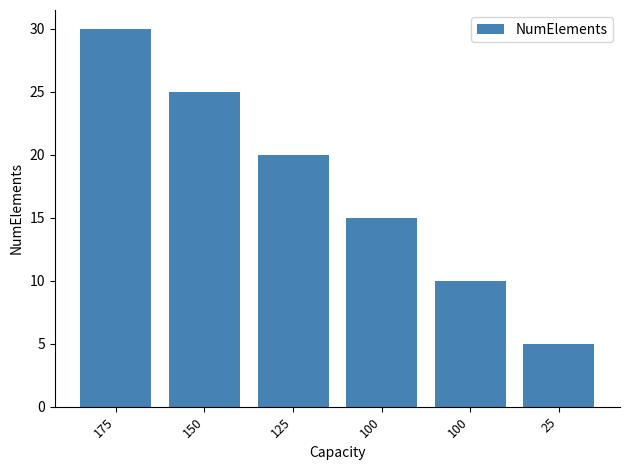

How many bars are there in total?

6